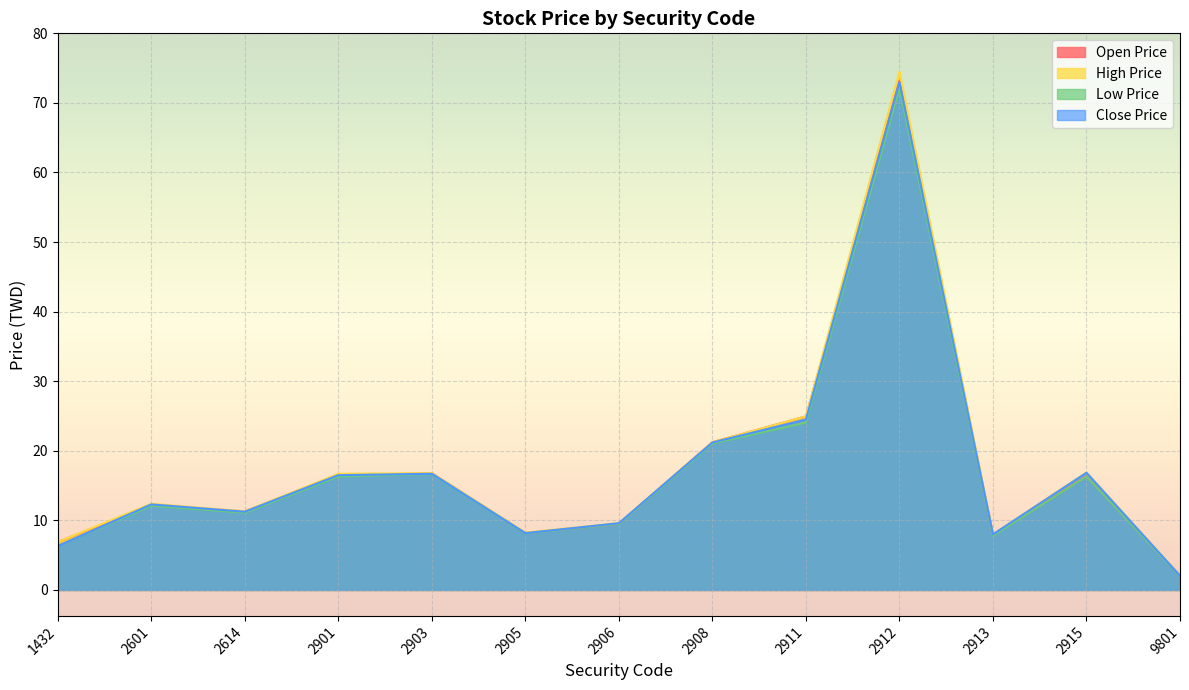

Which series has the largest total across all categories?

High Price